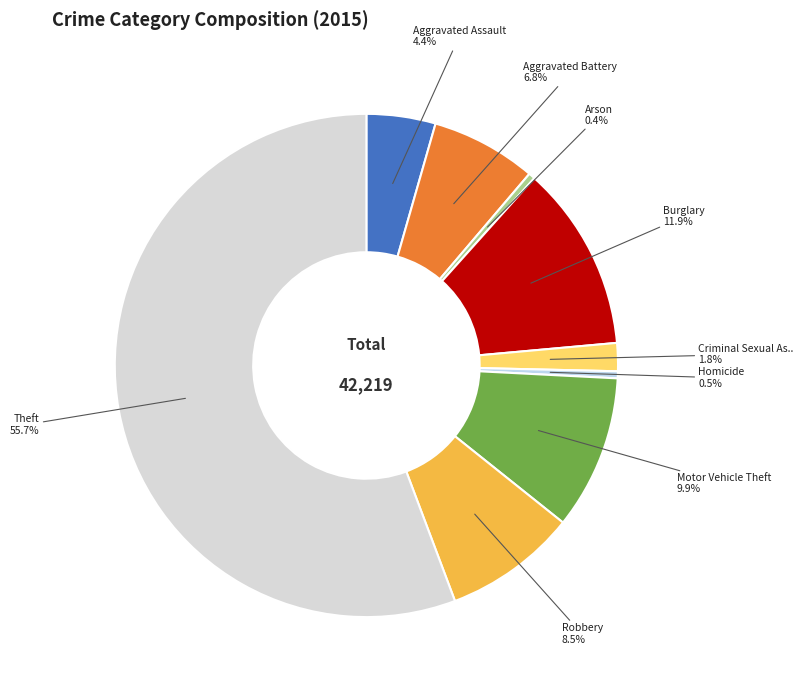

Which category has the smallest portion of the pie?

Arson